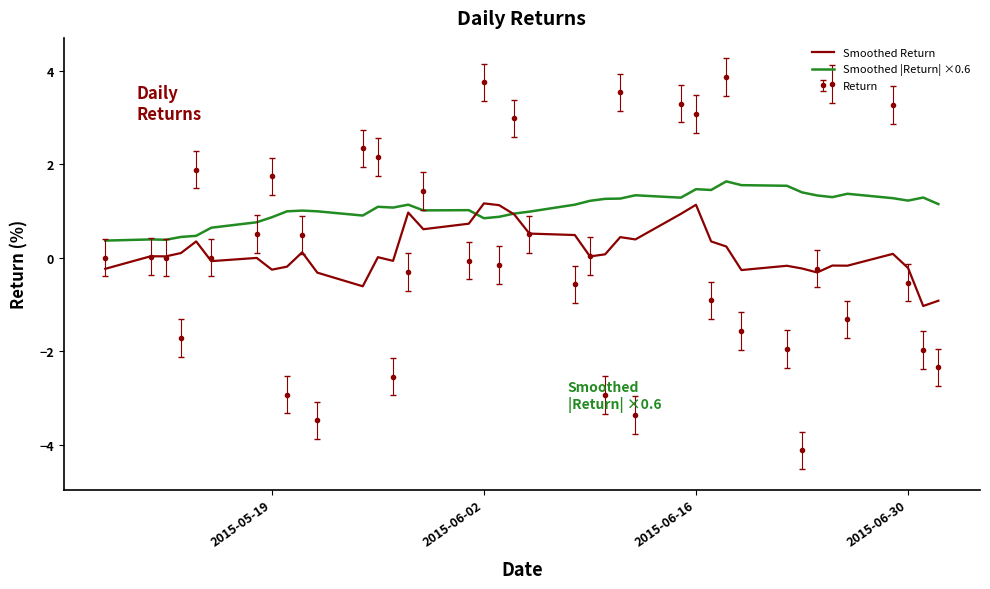

What is the greatest value displayed?

3.9